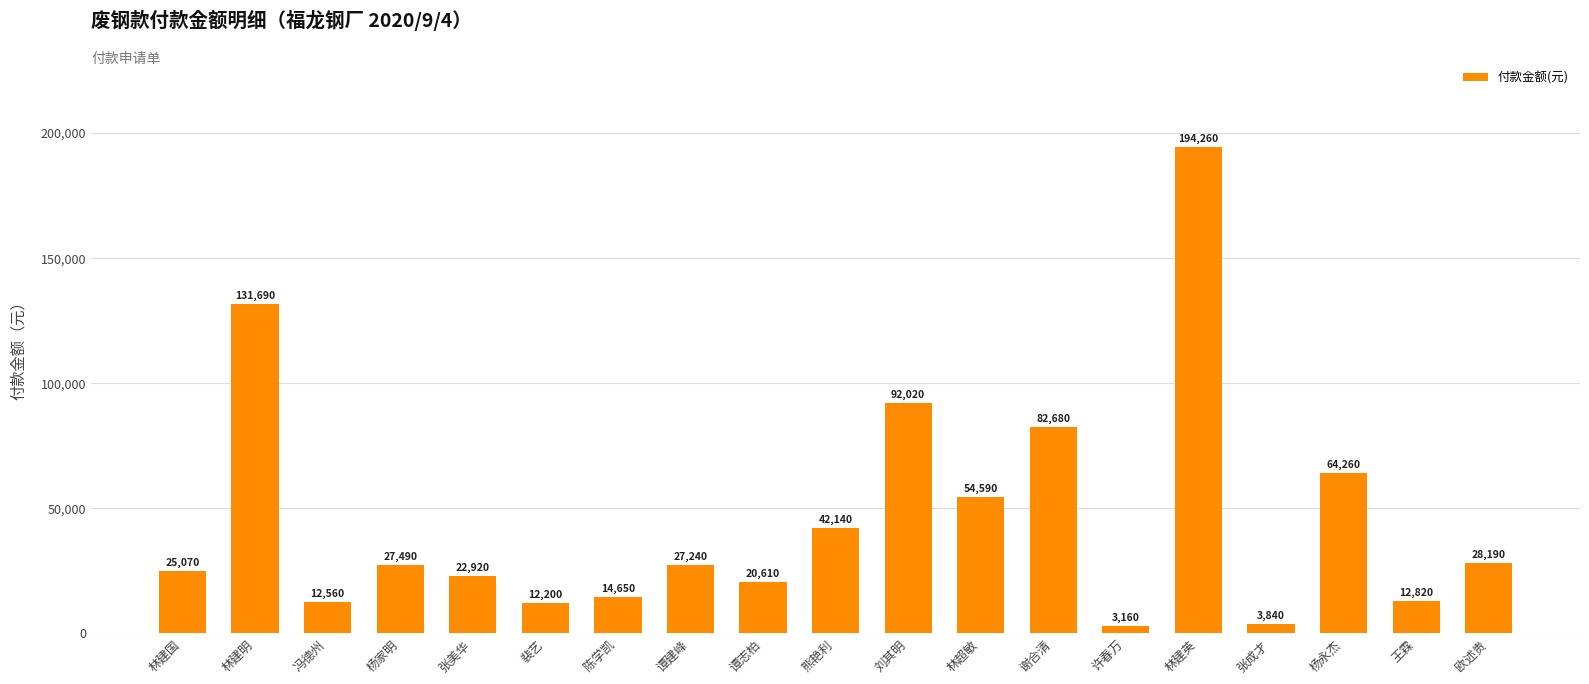

What value does the data have at 陈学凯, to the nearest 10?

14650